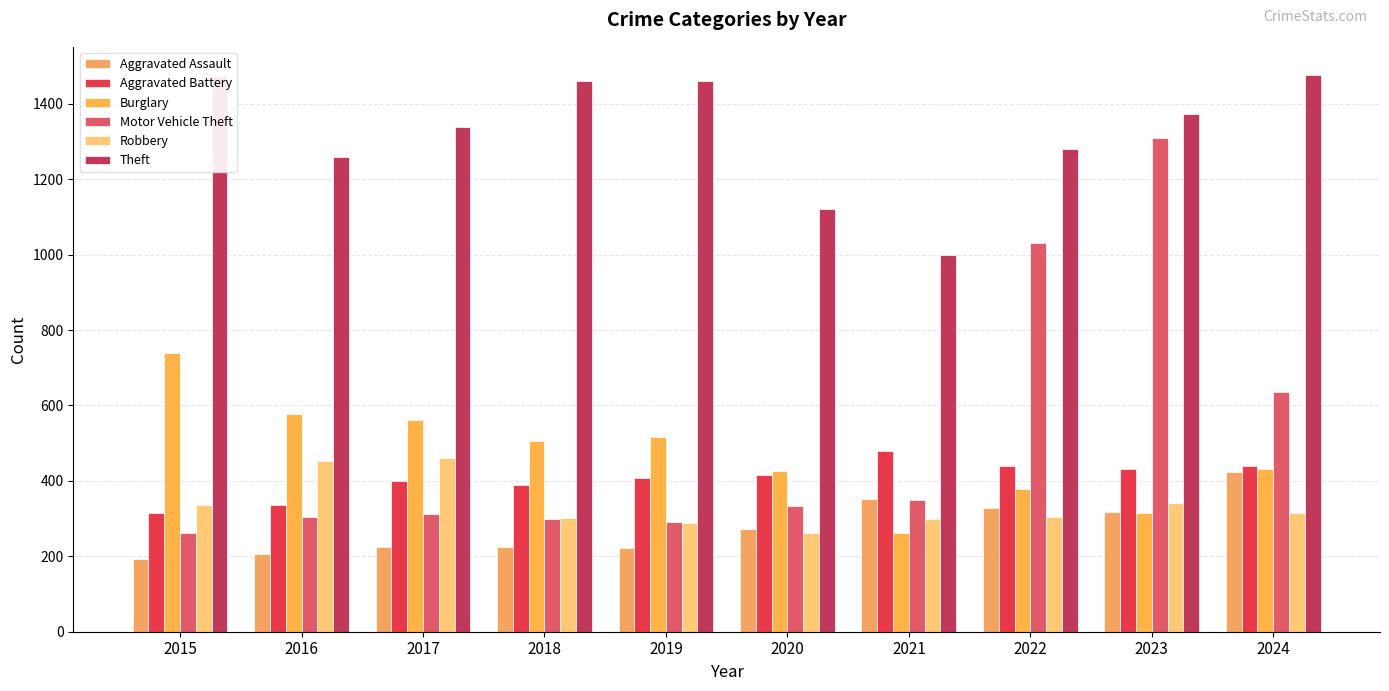

At which label does Burglary reach its minimum?

2021